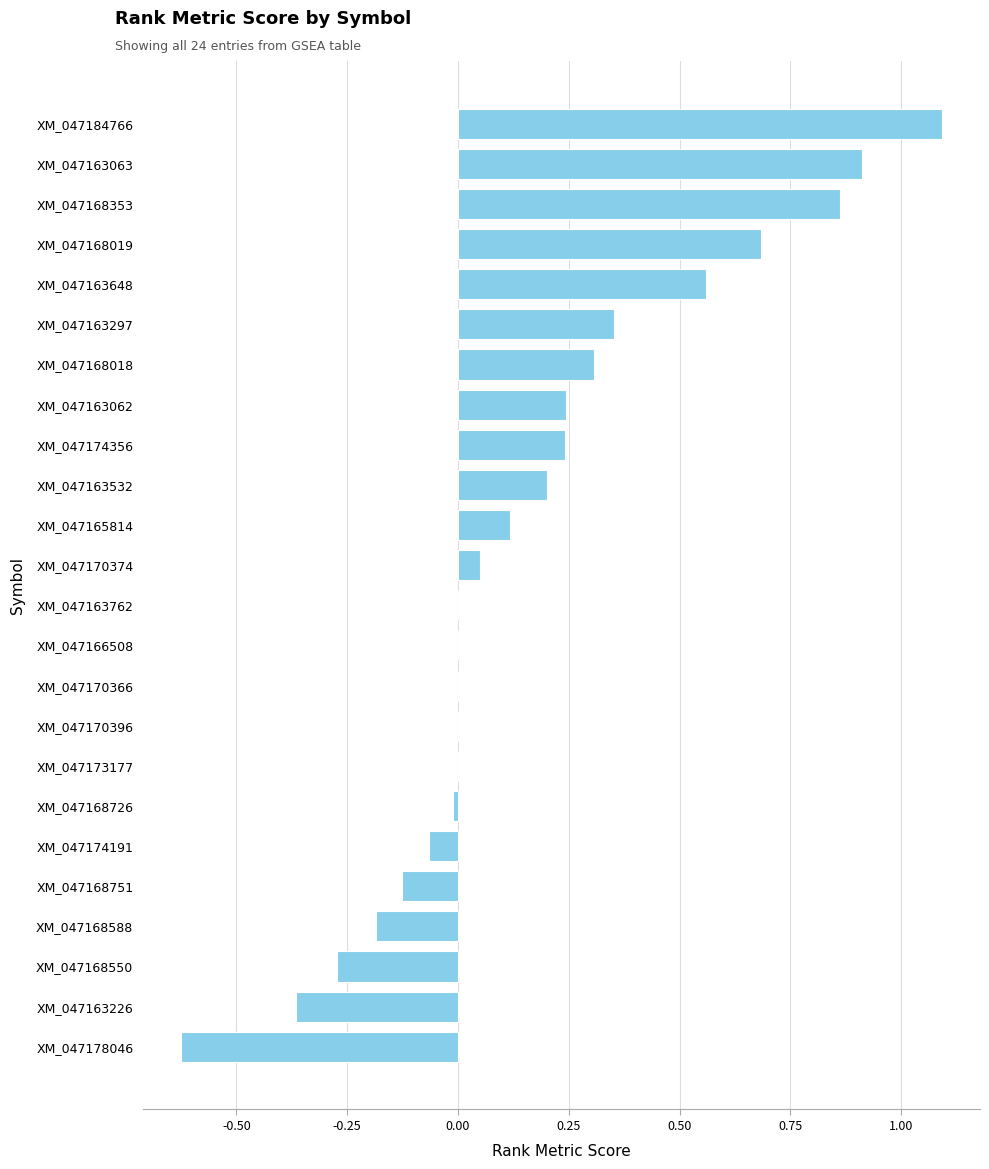

The chart shows a value of -0.2 at XM_047163226. True or false?

False